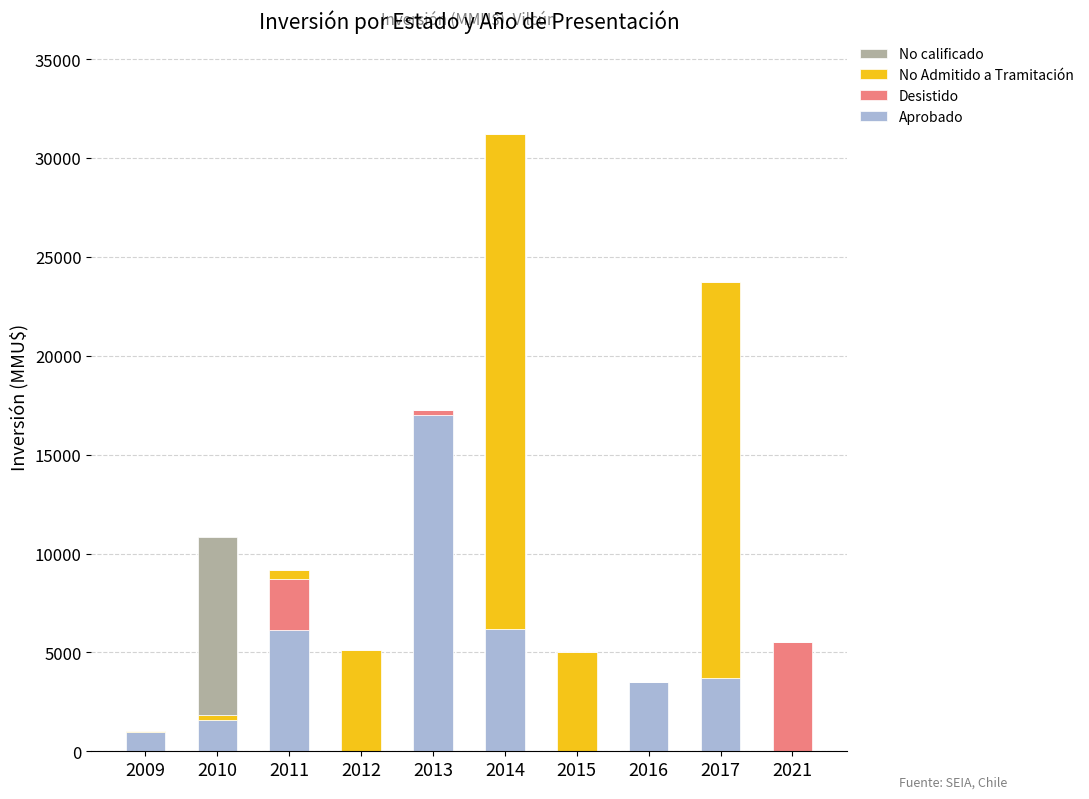

The value of Aprobado at 2016 is 5089. True or false?

False